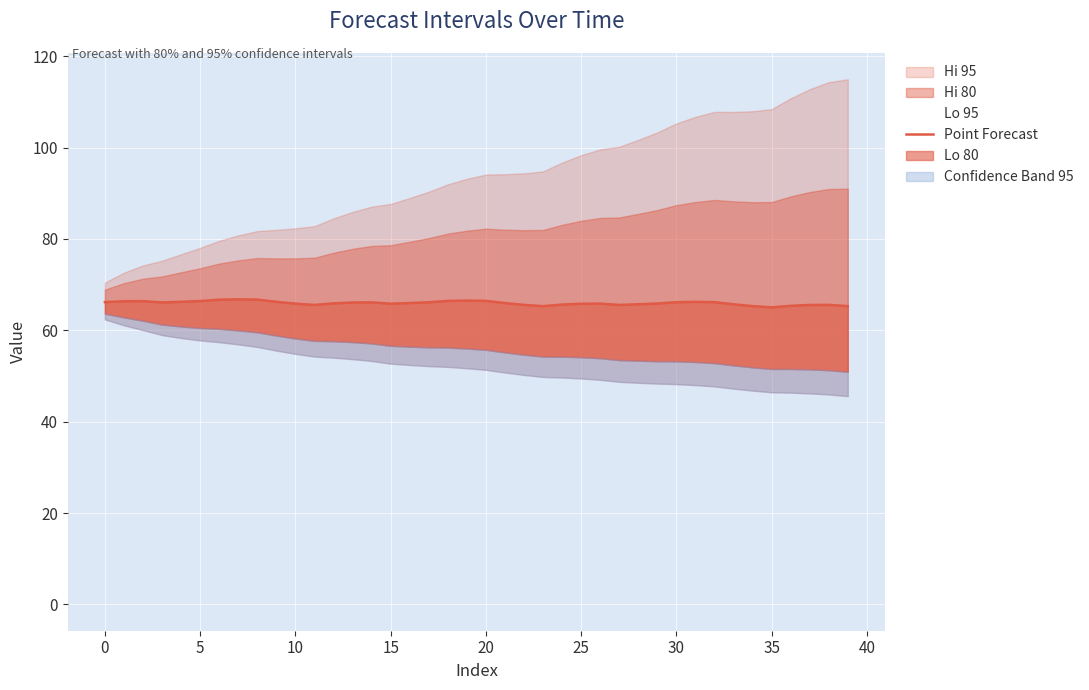

The chart shows a value of 104.9 at 33. True or false?

False